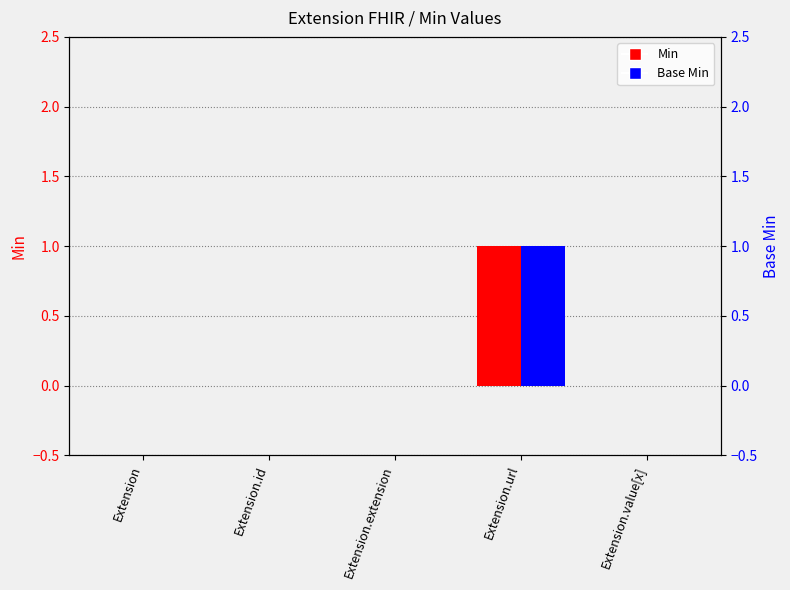

What is the label of the 1st bar from the right?

Extension.value[x]